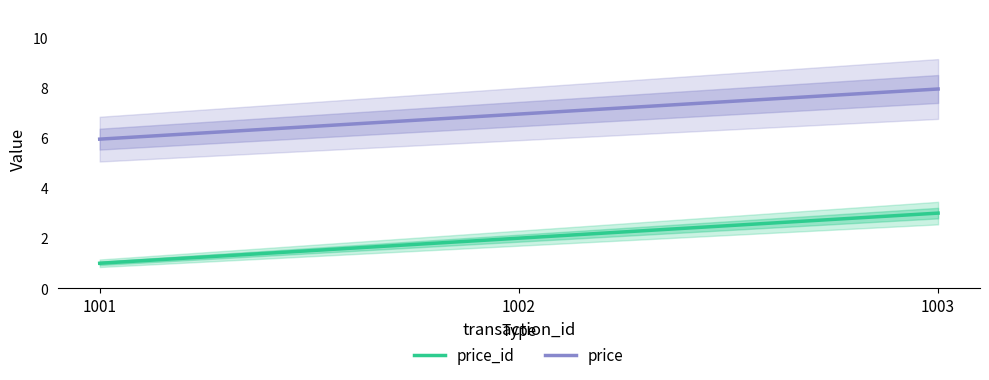

Is it true that price_id equals 1.0 at 1001?

True